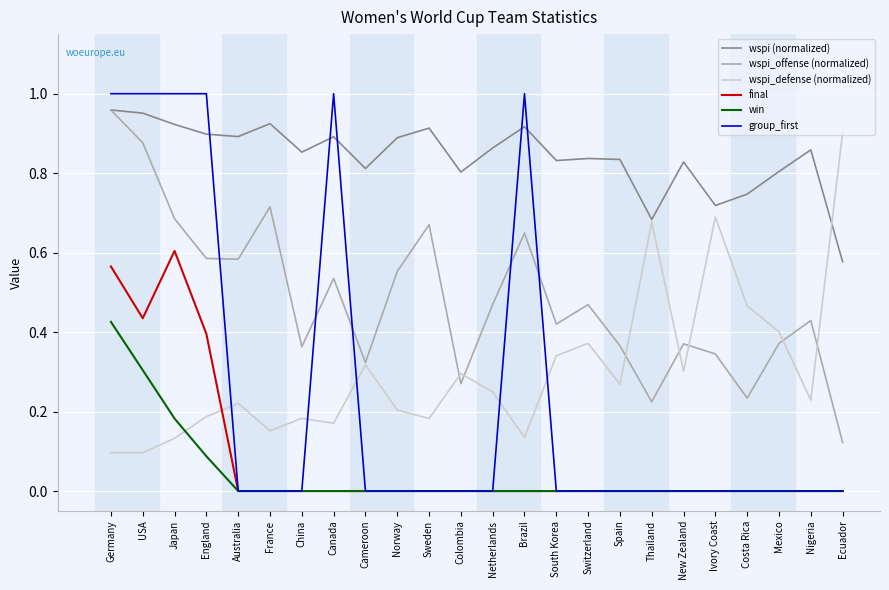

How many lines are shown in the chart?

6